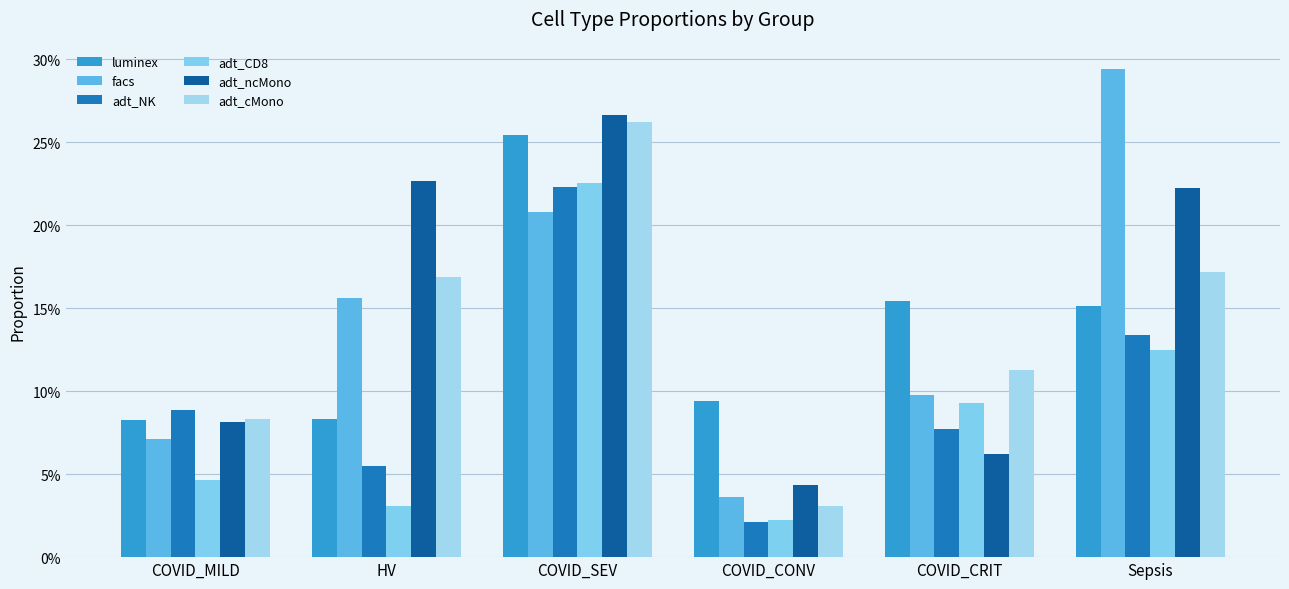

What is the greatest value displayed?

0.3